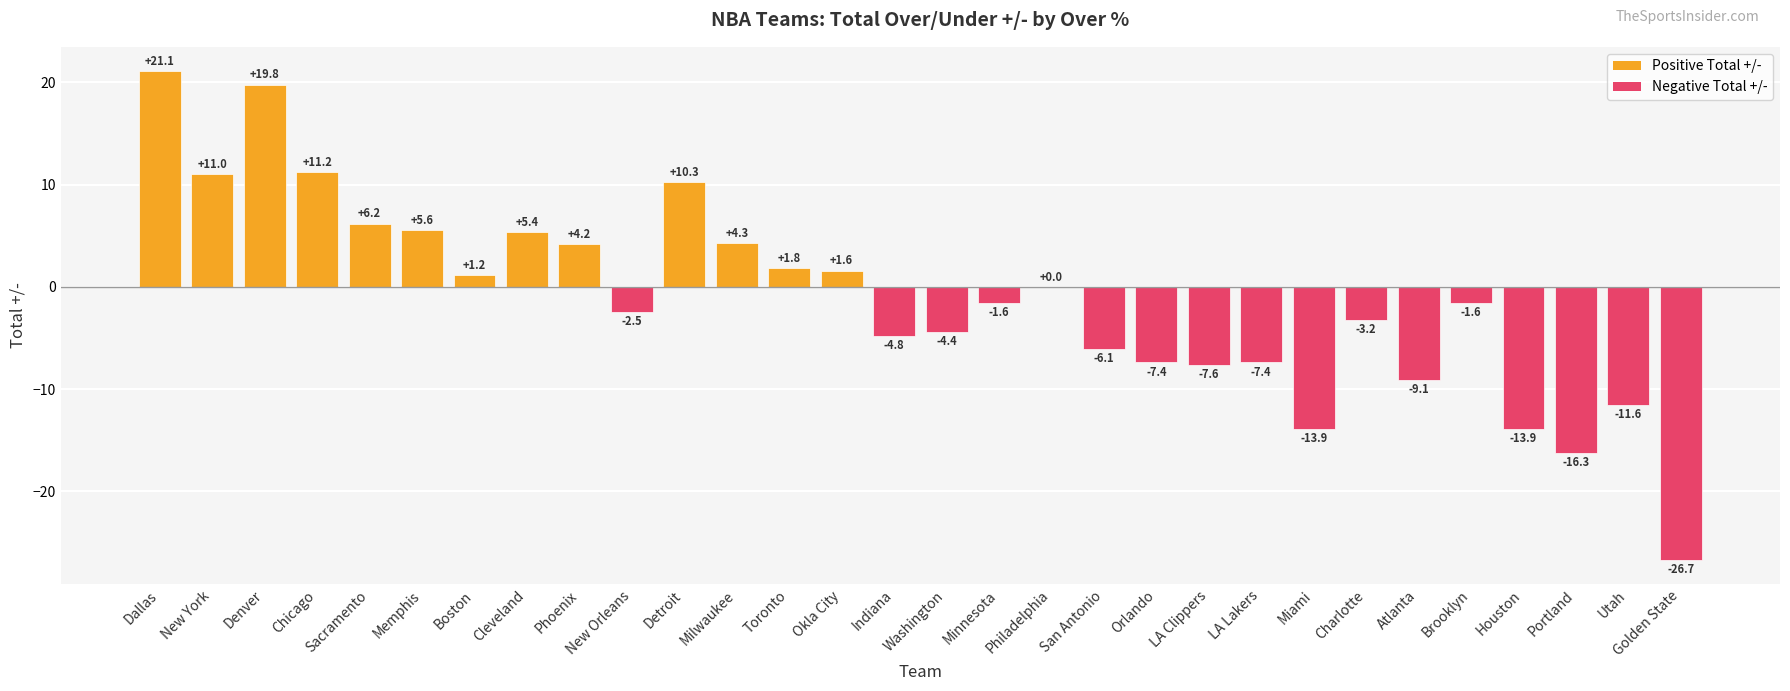

Where does the data first go above -1?

Dallas